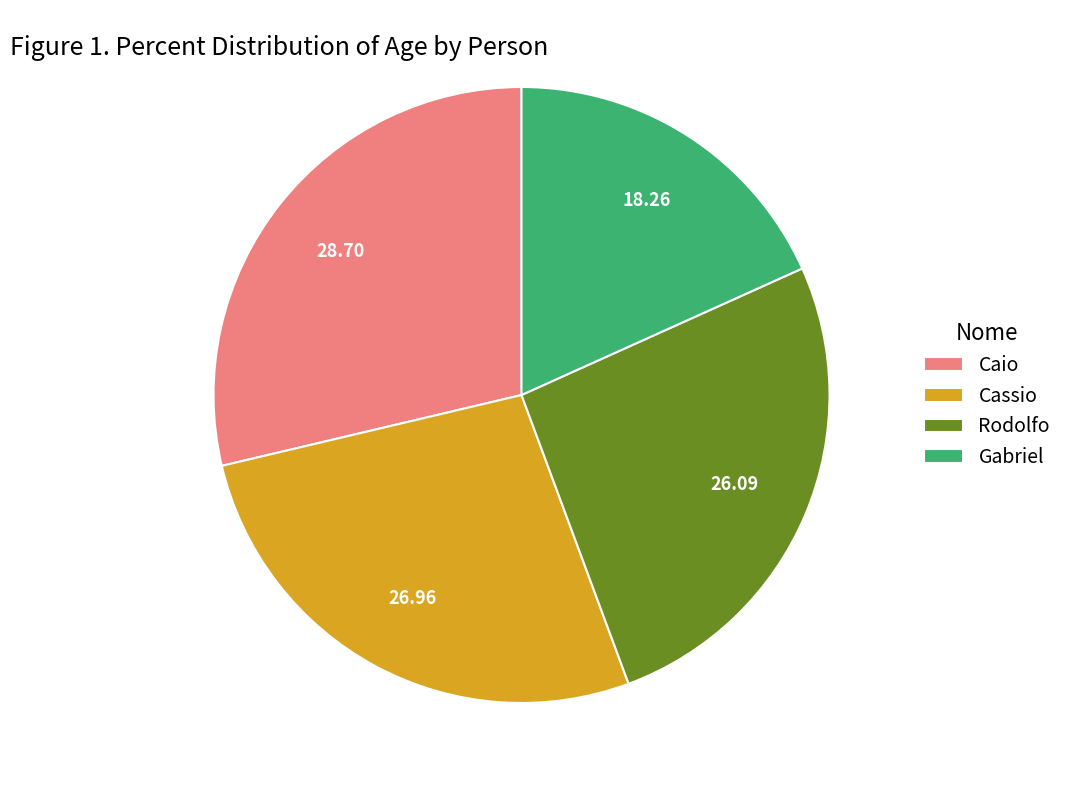

What is the smallest slice in the pie chart?

Gabriel